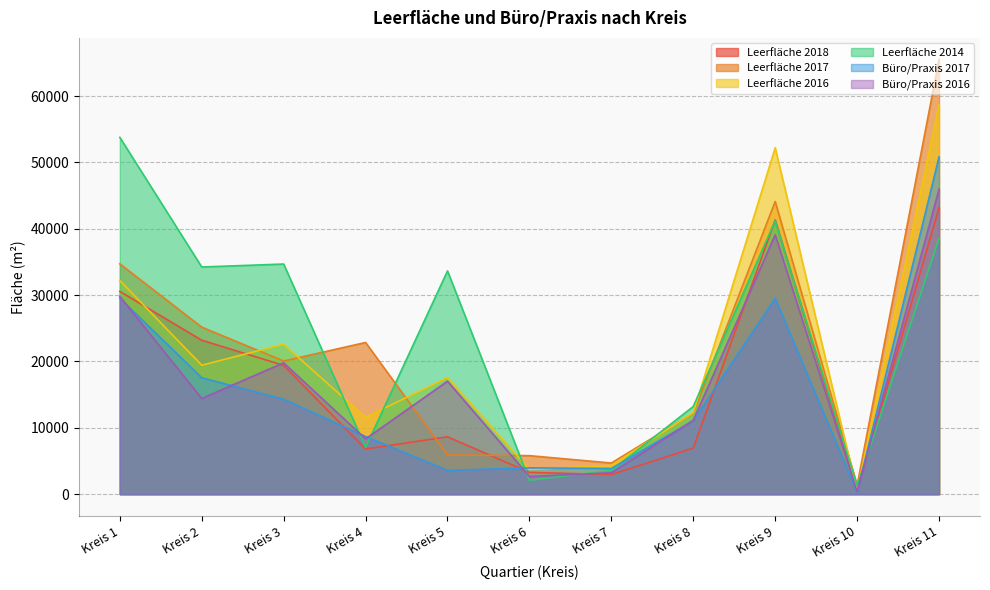

Which series changed the most between Kreis 3 and Kreis 6?

Leerfläche 2014